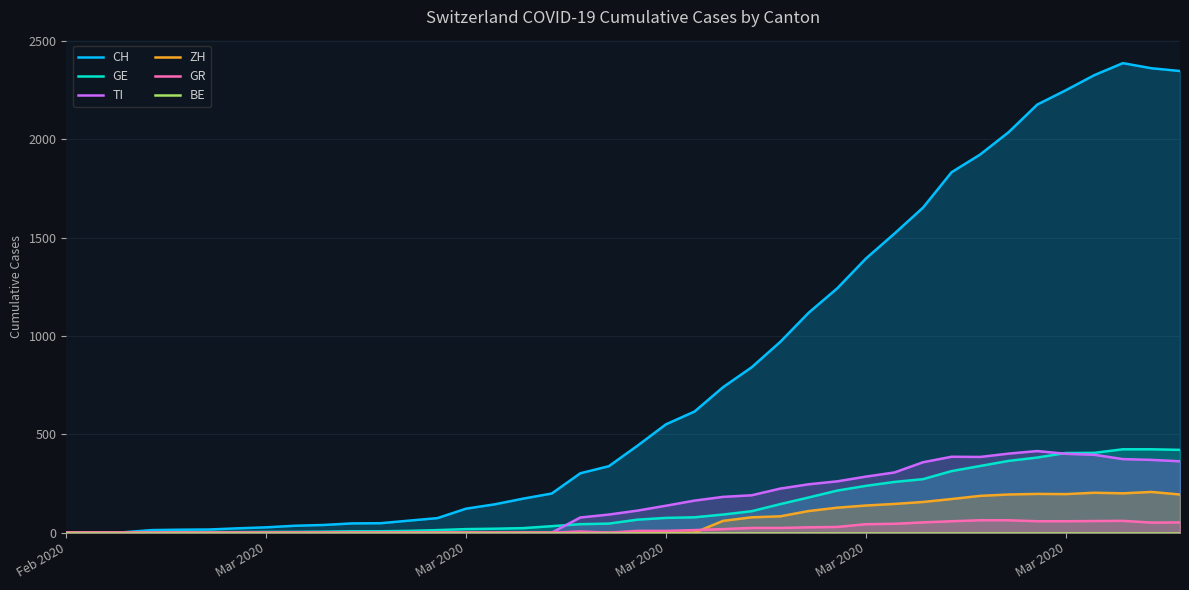

True or false: BE and CH cross at least once.

False